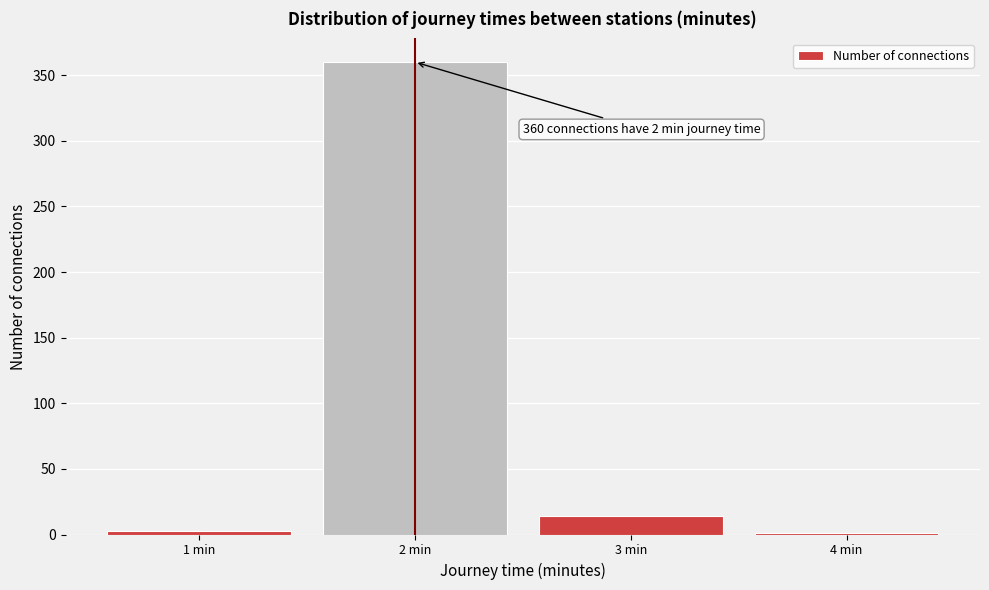

Reading left to right, list all the values displayed in this chart.

1 min=3	2 min=360	3 min=14	4 min=1